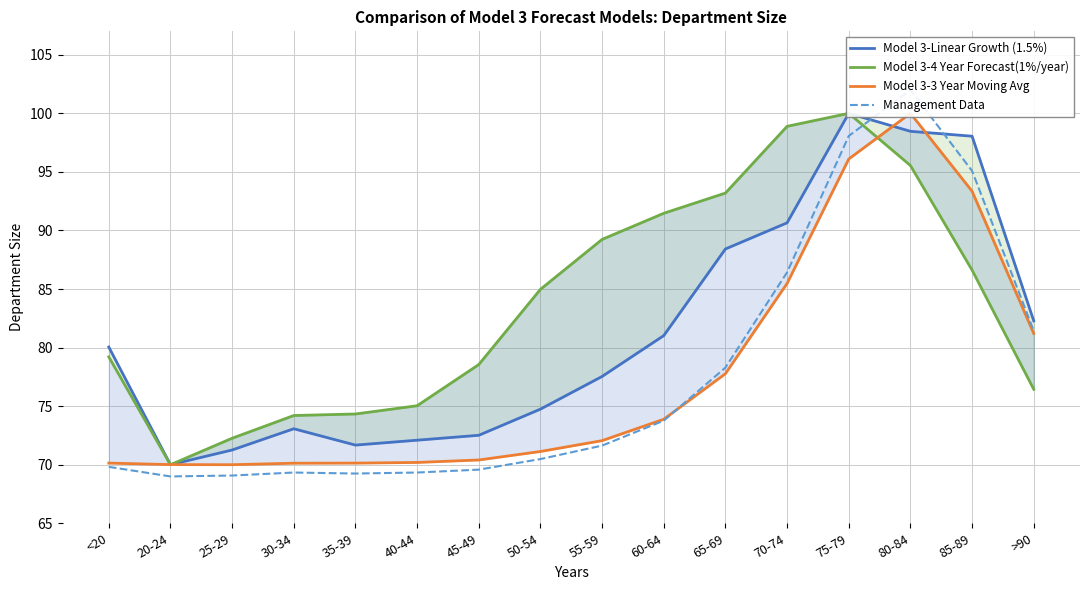

Rank the series by their maximum value, from lowest to highest.

Model 3-Linear Growth (1.5%), Model 3-4 Year Forecast(1%/year), Model 3-3 Year Moving Avg, Management Data